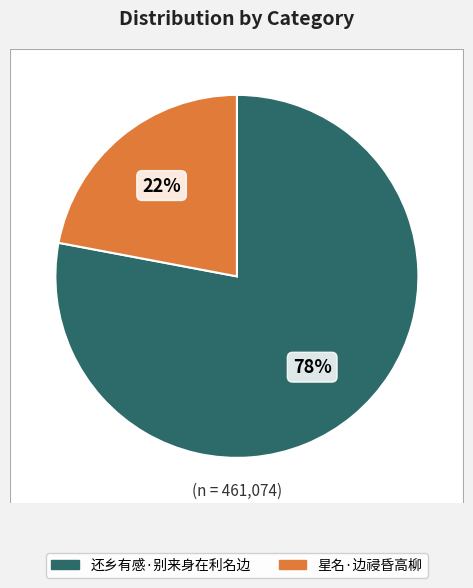

The 还乡有感·别来身在利名边 slice represents 70% of the pie. True or false?

False